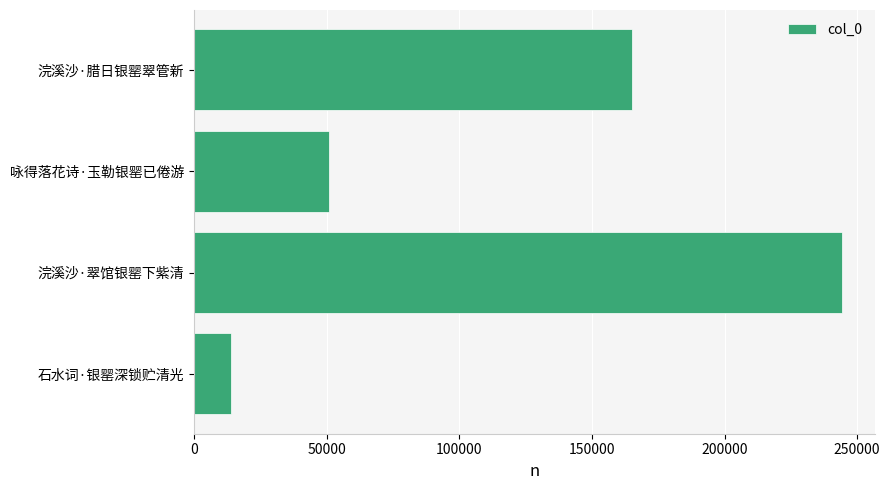

The chart shows a value of 50734 at 咏得落花诗·玉勒银罂已倦游. True or false?

True